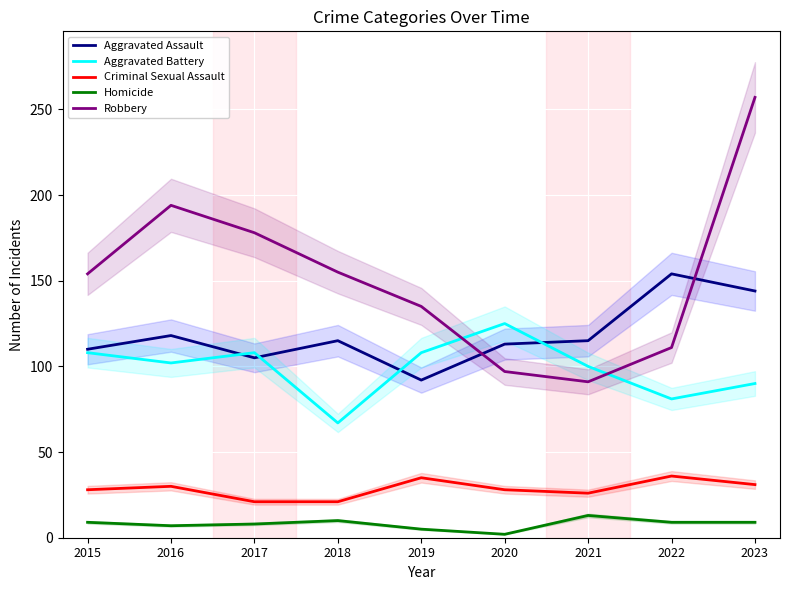

At which category does Homicide reach its first local peak?

2018